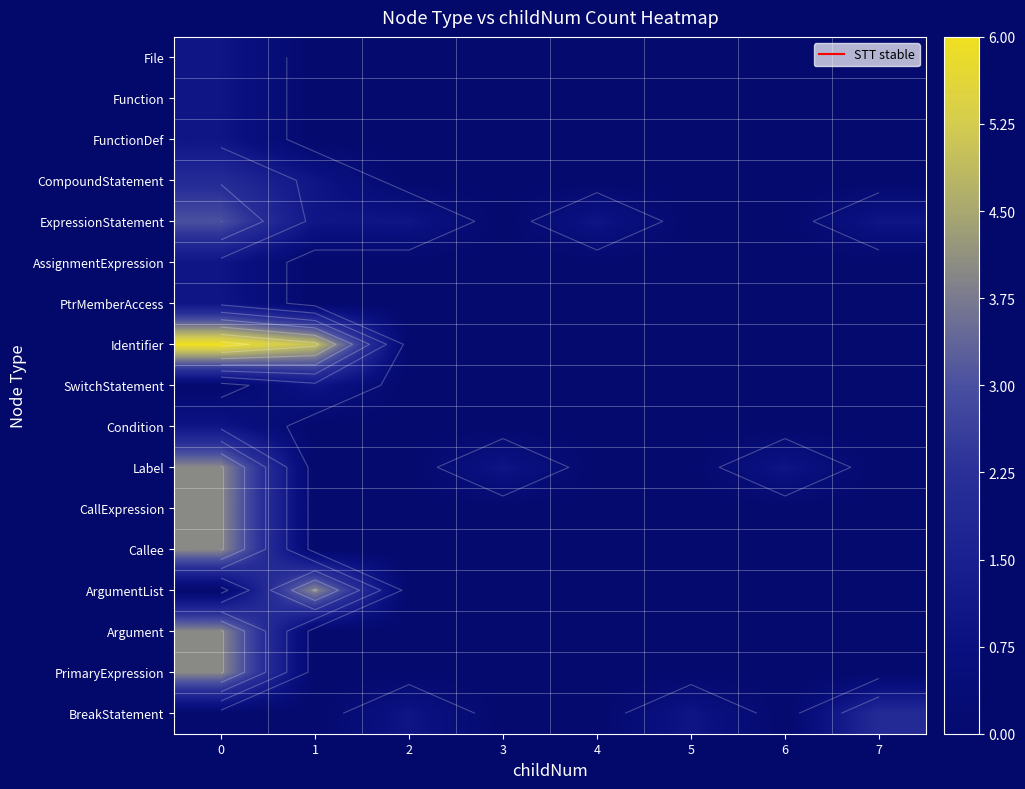

What is the spread (max minus min) of values at 2?

0.2